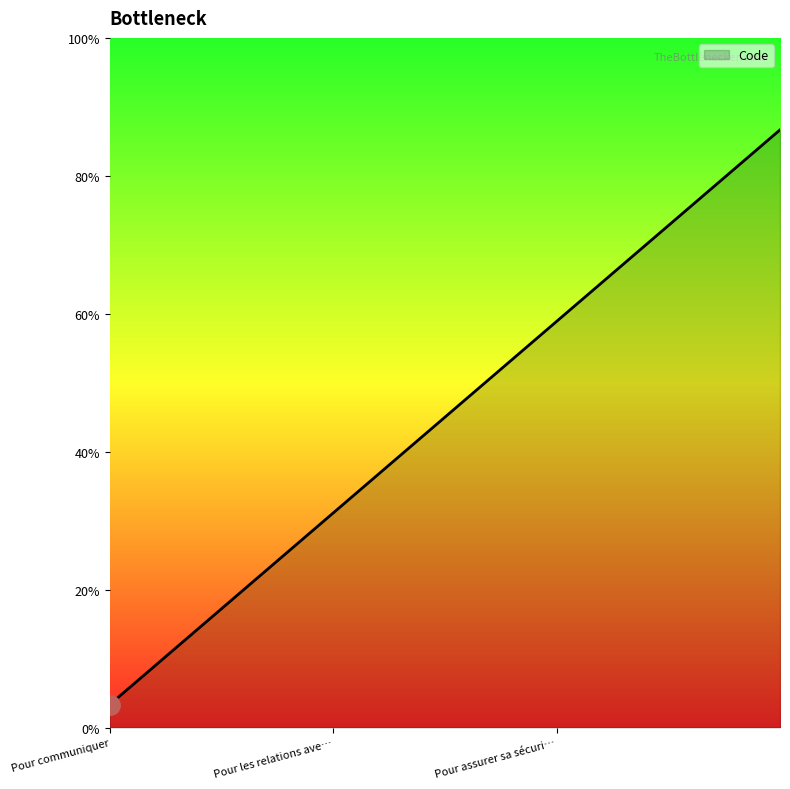

Is this an area chart (filled region under the line)?

Yes